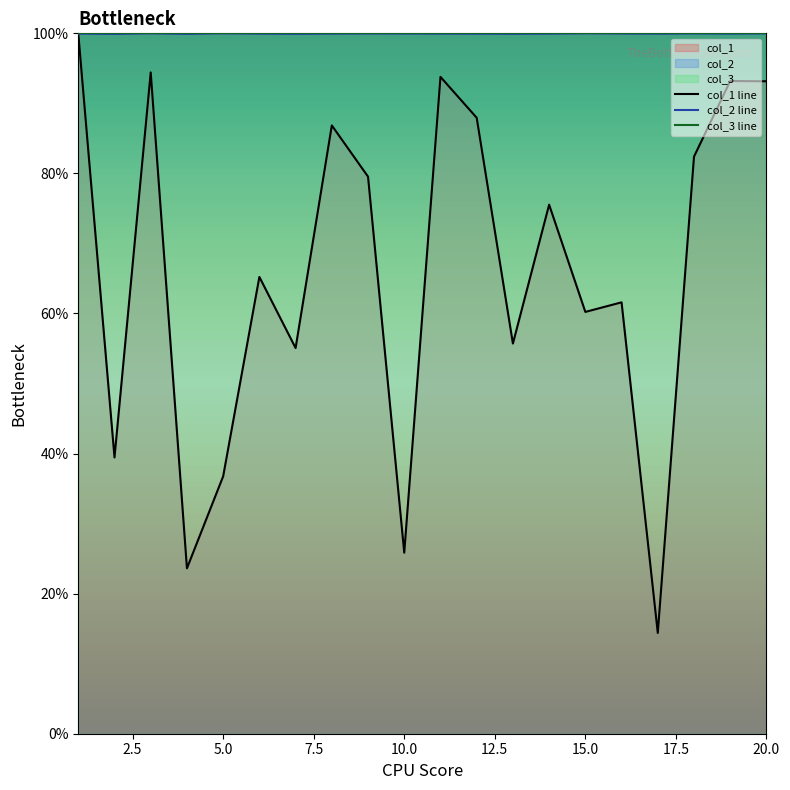

True or false: col_2 line has a value of 42.6 at 10.0.

False